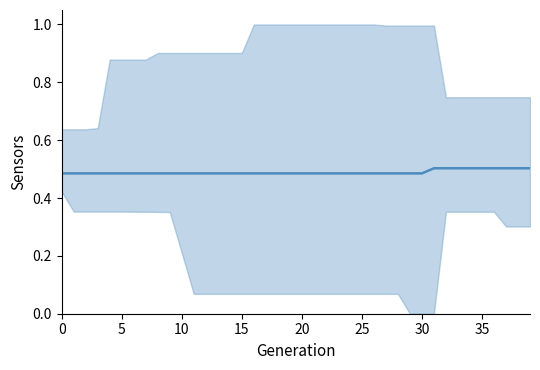

Which has a higher value, 30 or 5?

5